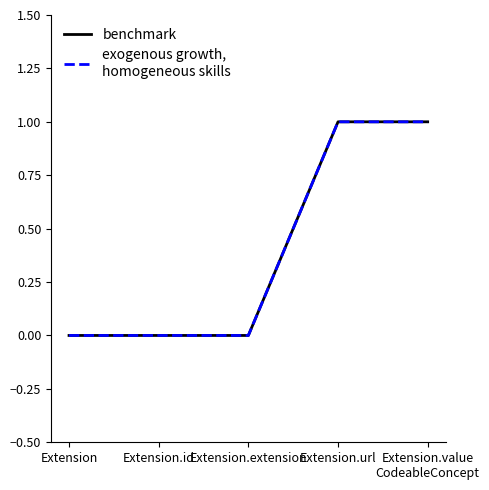

Does the chart display data point markers on the line(s)?

No